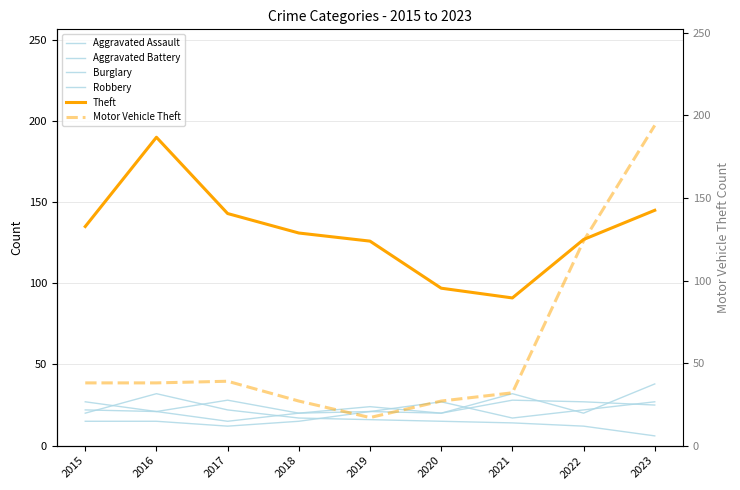

Reading left to right, list all the values displayed in this chart.

Aggravated Assault: 2015=15	2016=15	2017=12	2018=15	2019=21	2020=27	2021=17	2022=22	2023=27
Aggravated Battery: 2015=22	2016=21	2017=15	2018=20	2019=21	2020=20	2021=28	2022=27	2023=25
Burglary: 2015=20	2016=32	2017=22	2018=17	2019=16	2020=15	2021=14	2022=12	2023=6
Robbery: 2015=27	2016=21	2017=28	2018=20	2019=24	2020=20	2021=32	2022=20	2023=38
Theft: 2015=135	2016=190	2017=143	2018=131	2019=126	2020=97	2021=91	2022=127	2023=145
Motor Vehicle Theft: 2015=38	2016=38	2017=39	2018=27	2019=17	2020=27	2021=32	2022=124	2023=194